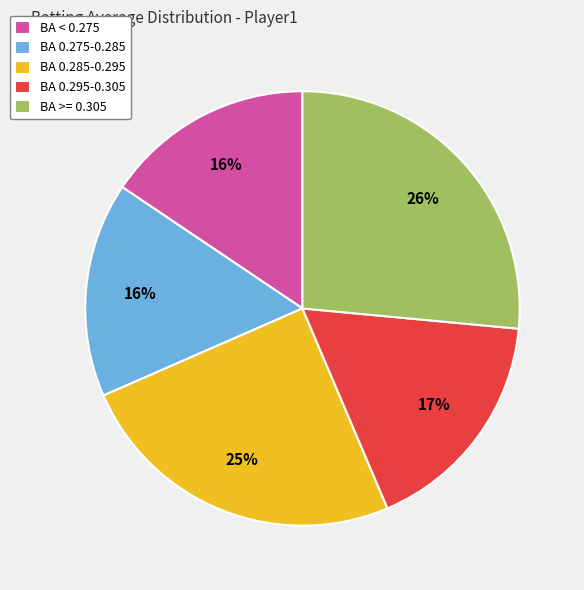

What is the ratio of the value at BA 0.275-0.285 to the value at BA 0.295-0.305?

0.9